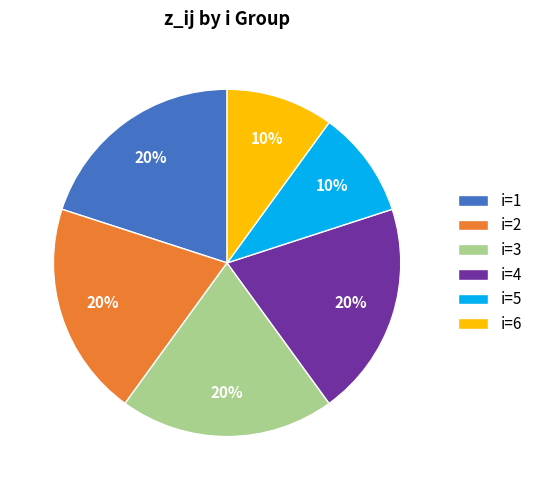

Does any single category account for the majority?

No